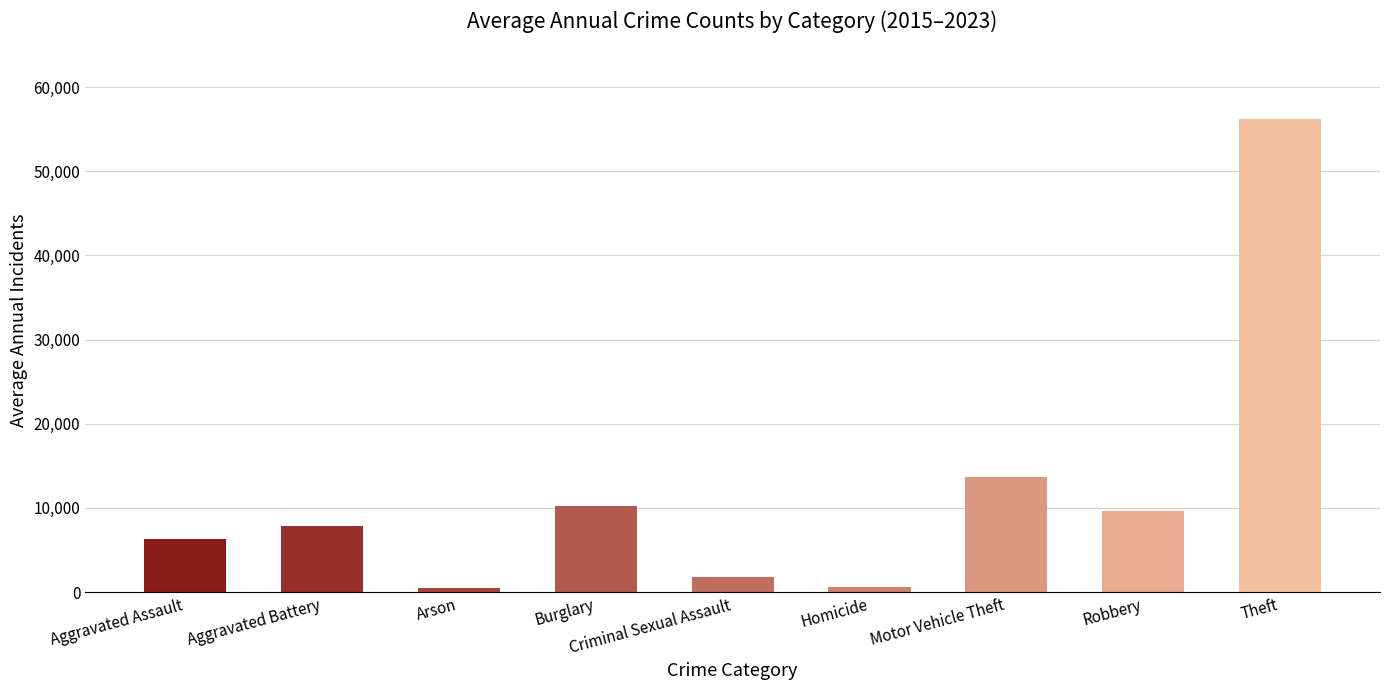

What is the sum of the values at Homicide and Robbery?

10325.6